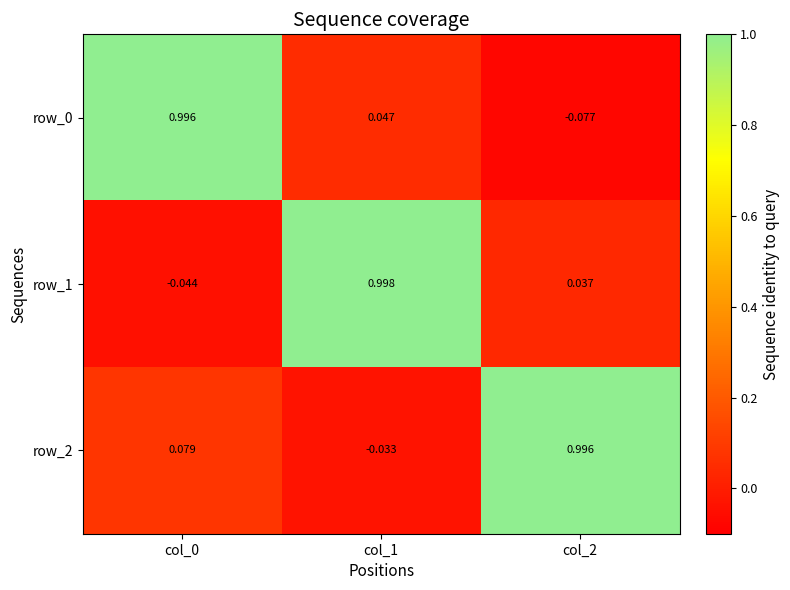

What is the difference between the highest and lowest values at col_0?

1.0